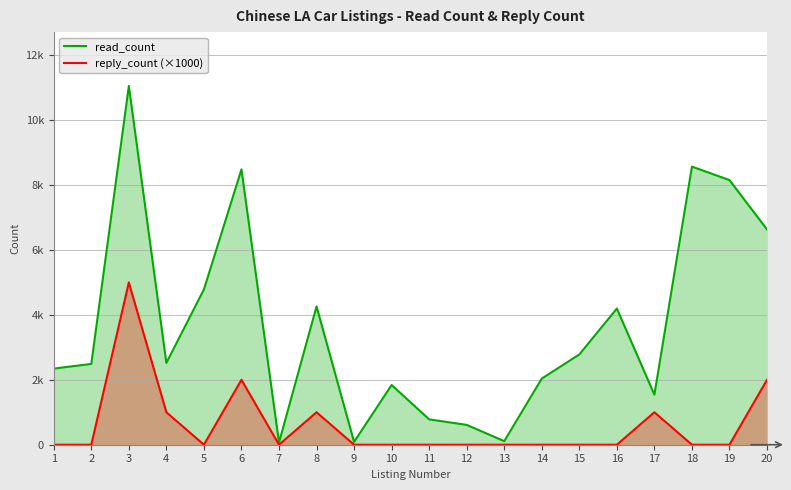

What is the approximate value of reply_count (×1000) at 20, to the nearest 100?

2000